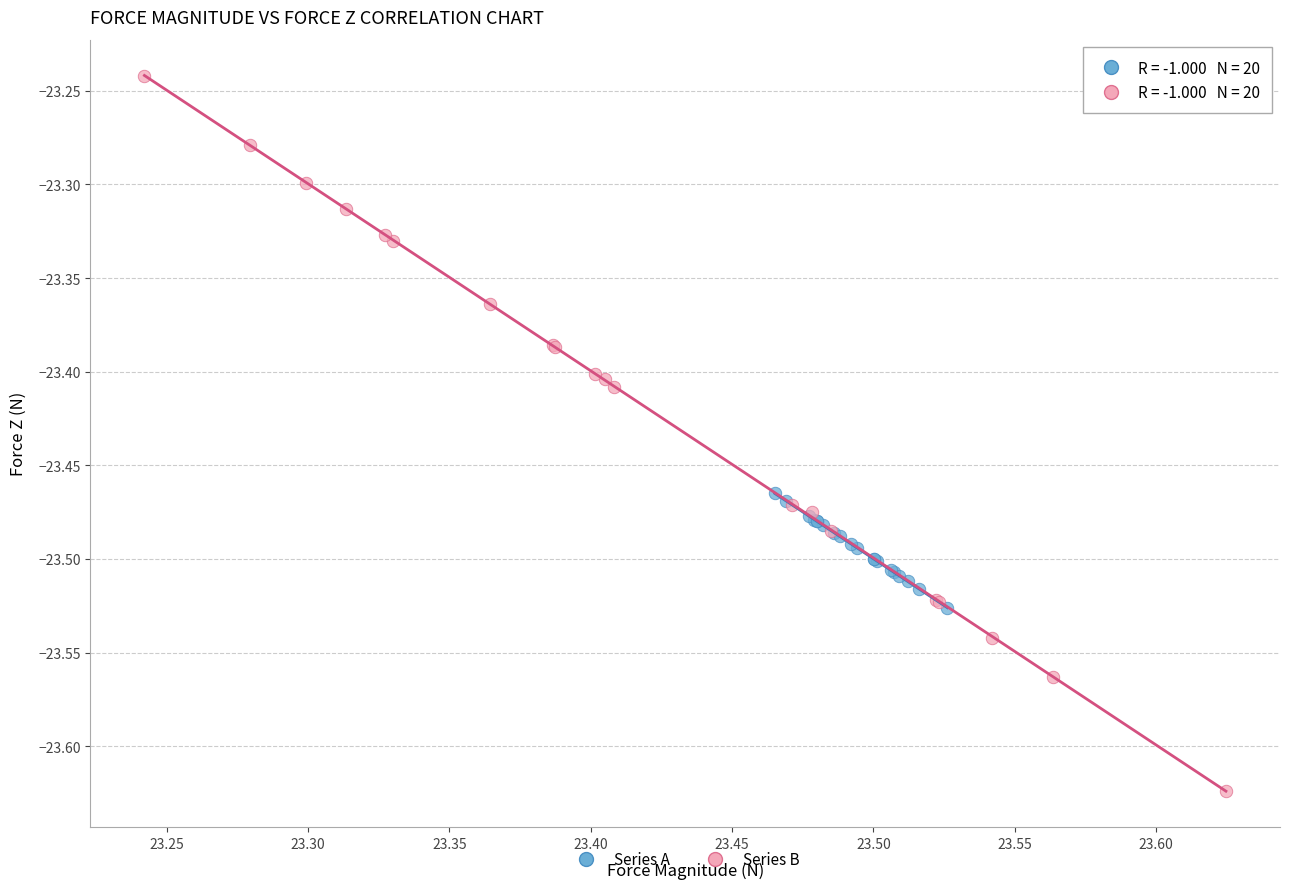

Which series has the widest spread of Y values?

Series B